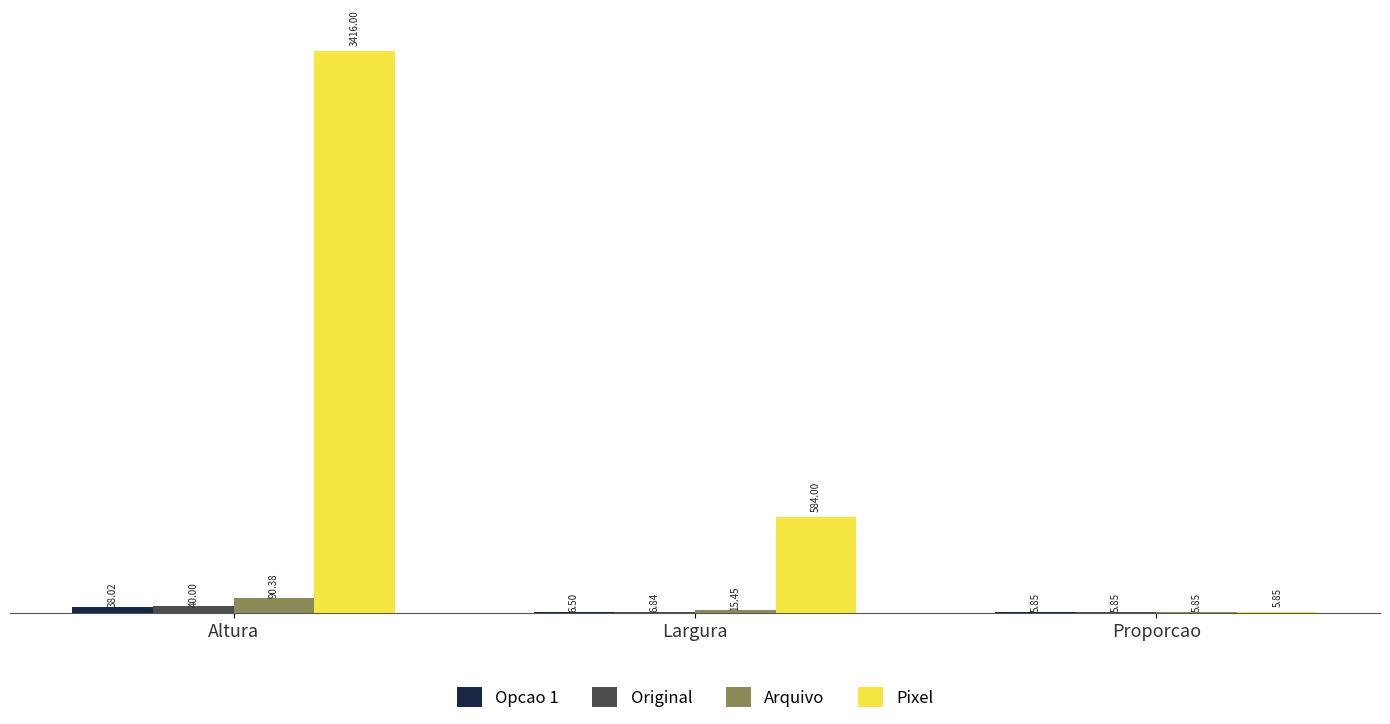

Is the value of Pixel at Altura greater than the value of Opcao 1 at Altura?

Yes